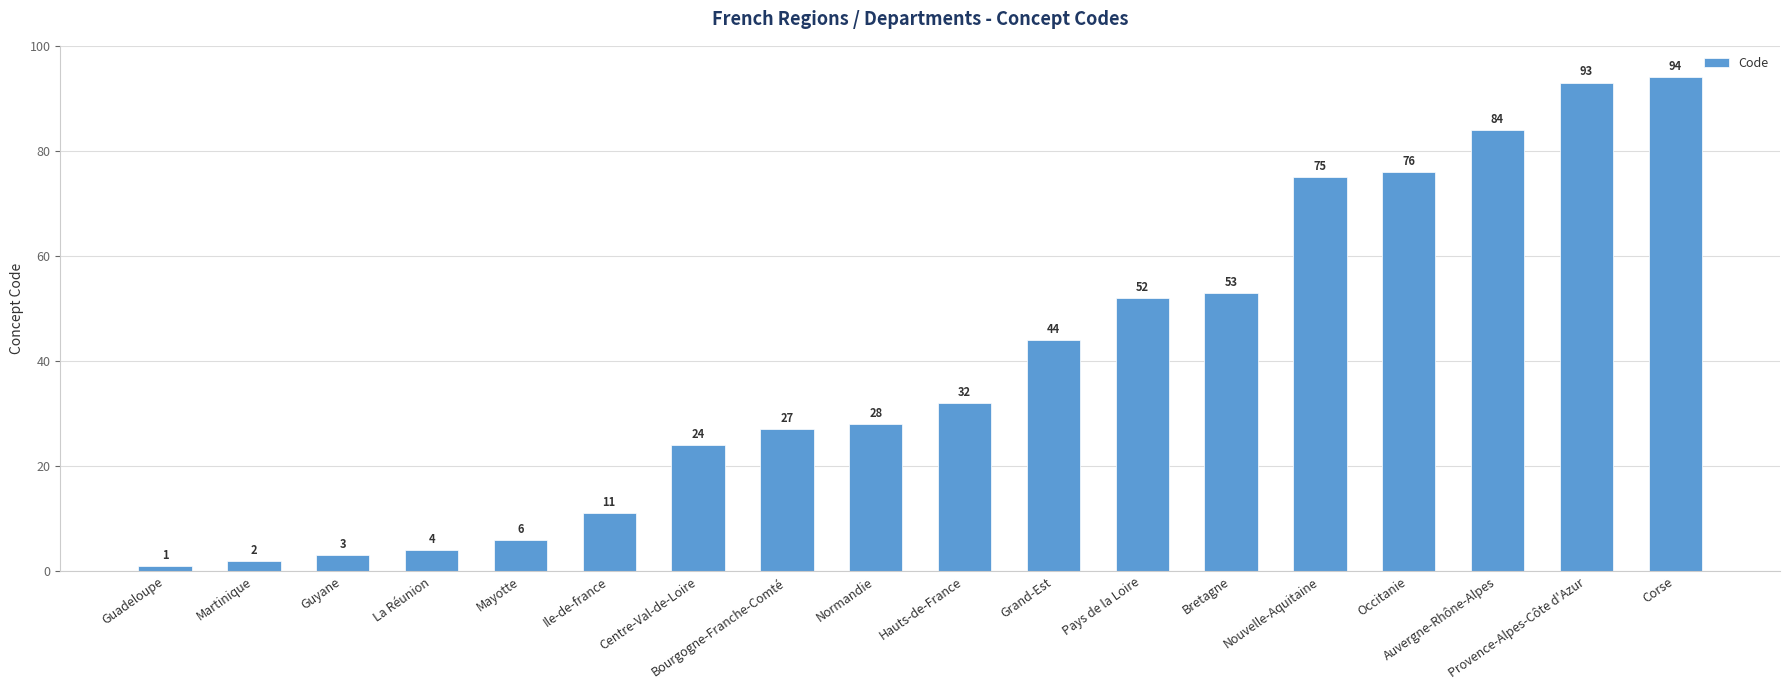

Reading right to left, list all the values displayed in this chart.

Corse=94	Provence-Alpes-Côte d'Azur=93	Auvergne-Rhône-Alpes=84	Occitanie=76	Nouvelle-Aquitaine=75	Bretagne=53	Pays de la Loire=52	Grand-Est=44	Hauts-de-France=32	Normandie=28	Bourgogne-Franche-Comté=27	Centre-Val-de-Loire=24	Ile-de-france=11	Mayotte=6	La Réunion=4	Guyane=3	Martinique=2	Guadeloupe=1